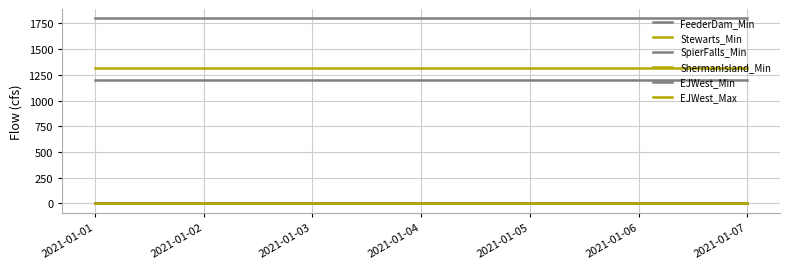

Does the chart display data point markers on the line(s)?

No